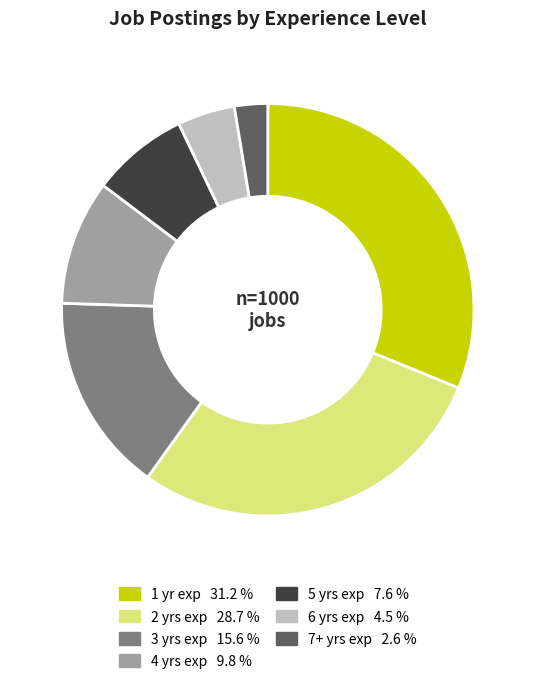

Is there a majority slice in this chart?

No